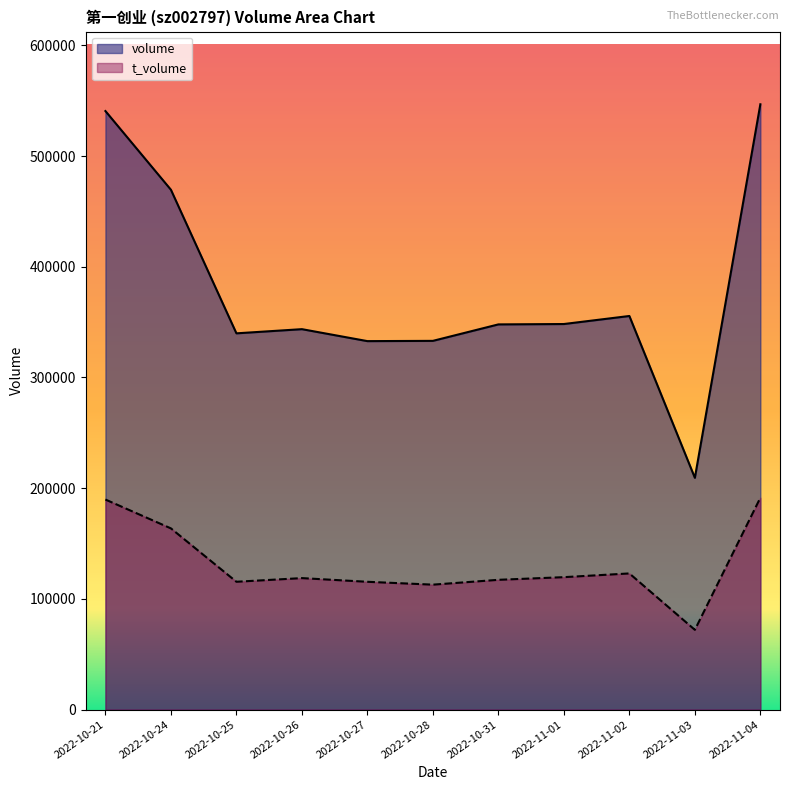

What is the label of the 9th point from the left?

2022-11-02